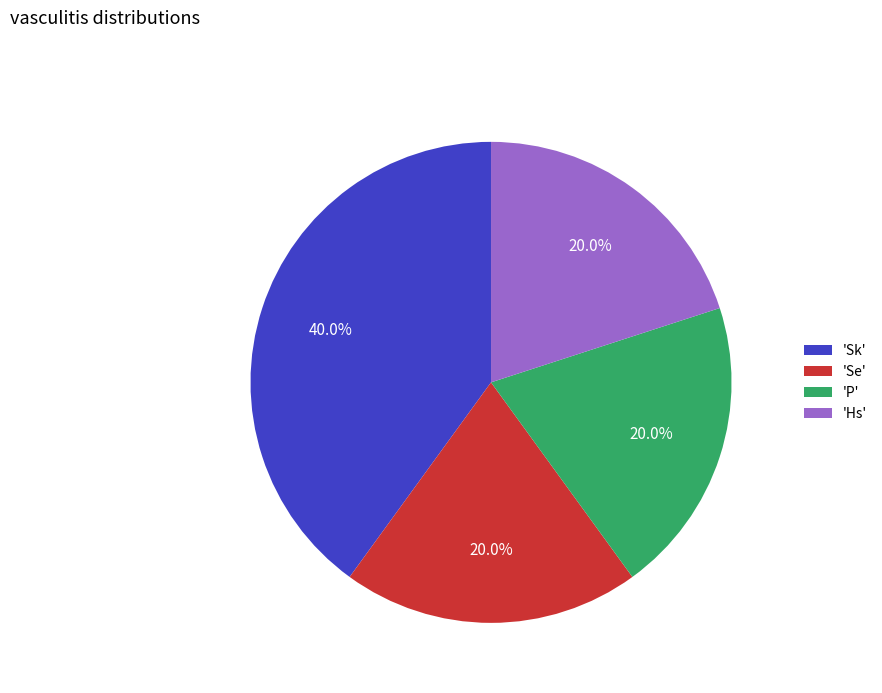

Which category has the biggest portion of the pie?

'Sk'